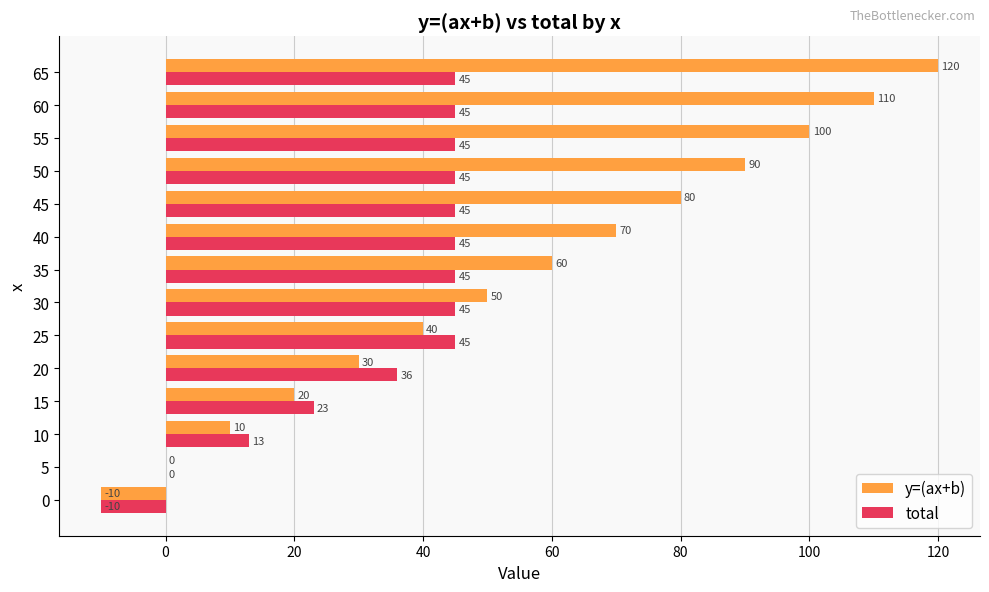

What is the approximate value of y=(ax+b) at 40?

70